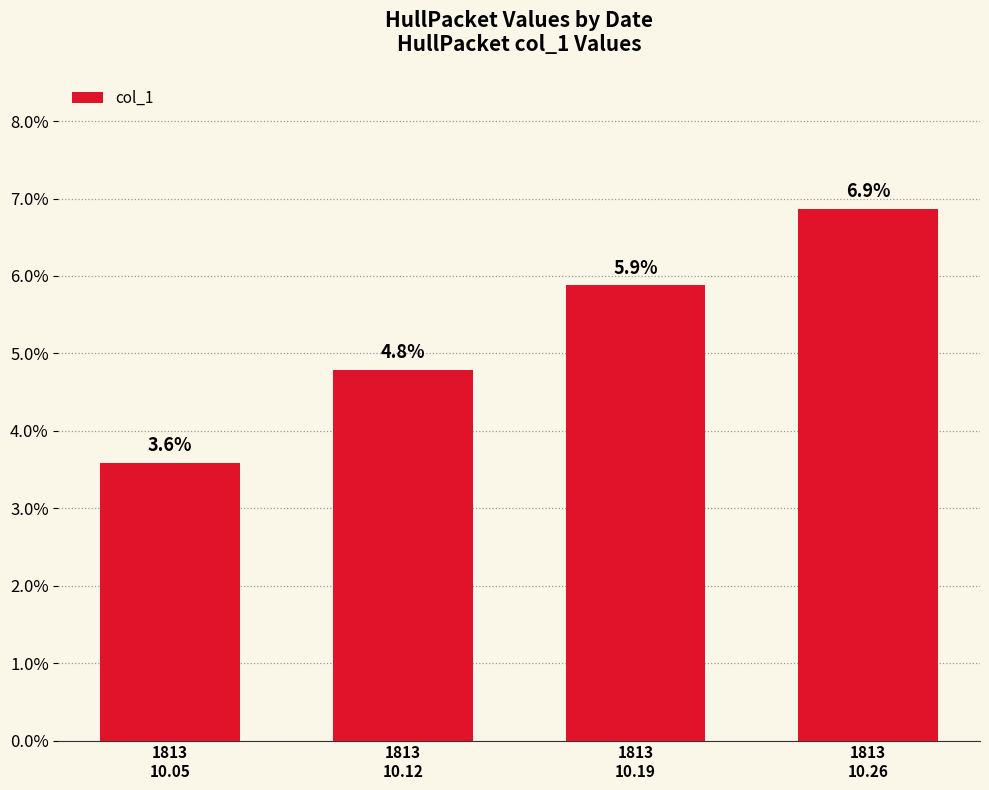

How many series are shown in this chart?

1